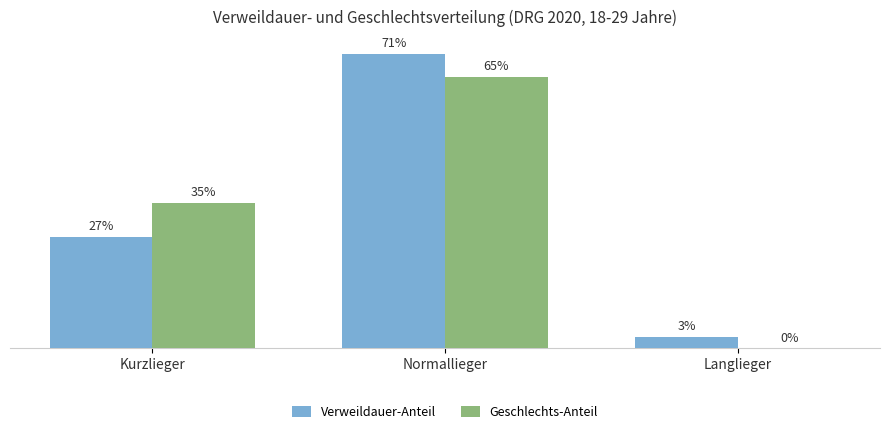

At which category is the sum across all series the highest?

Normallieger